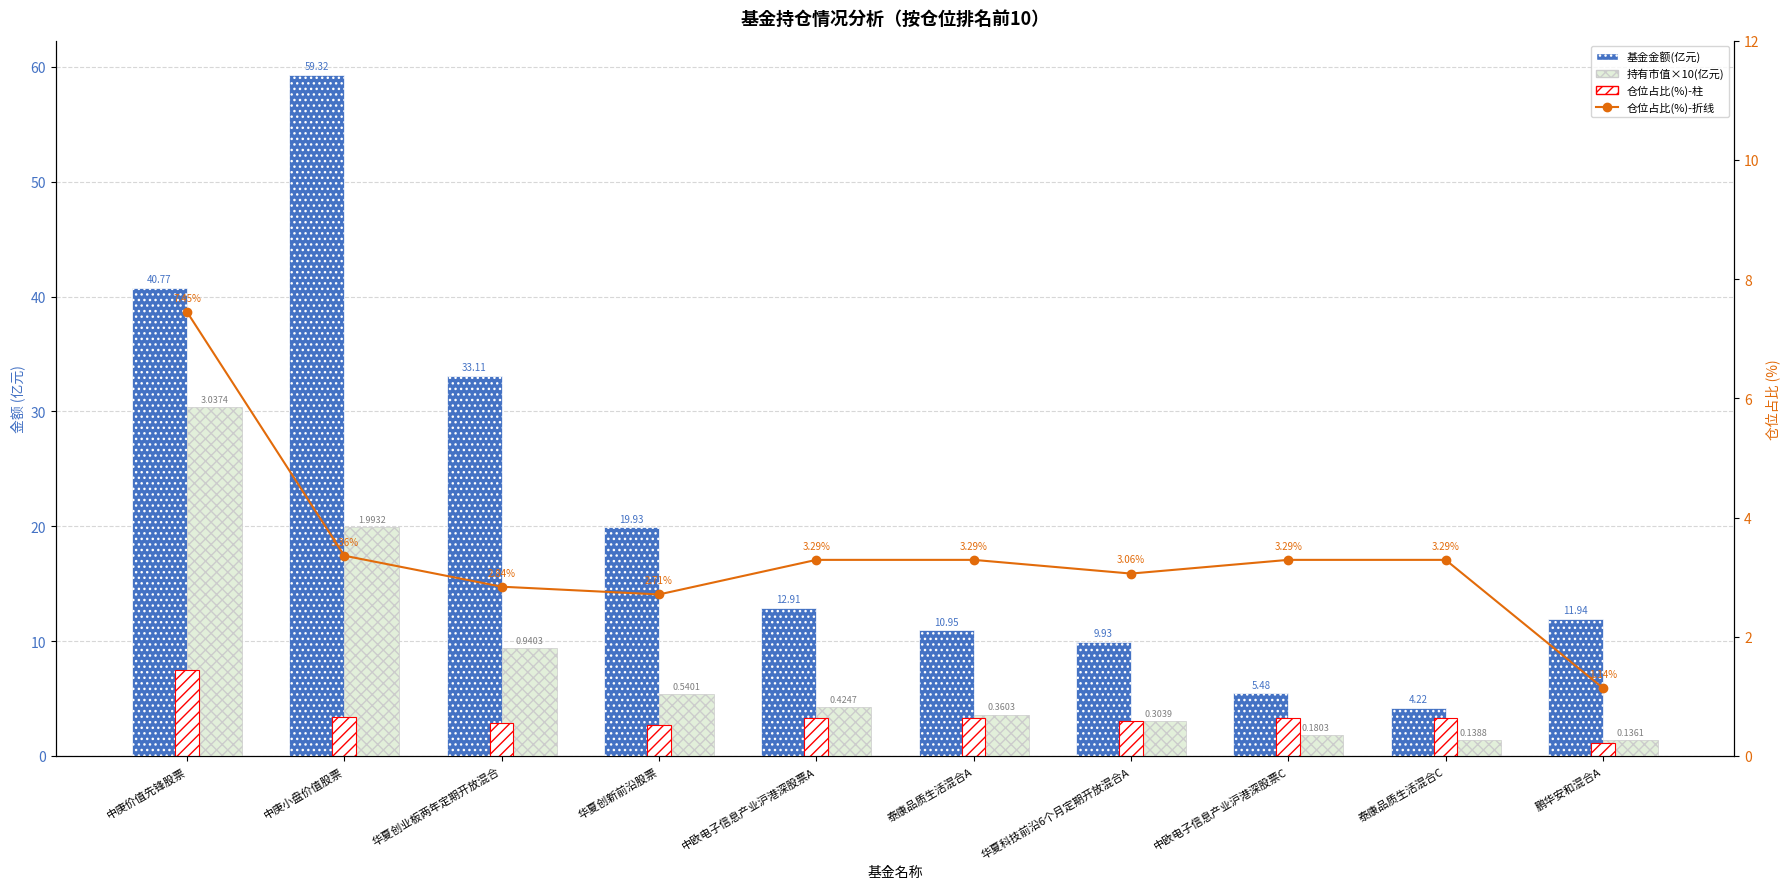

Which has a higher value, 泰康品质生活混合C or 华夏创新前沿股票?

华夏创新前沿股票